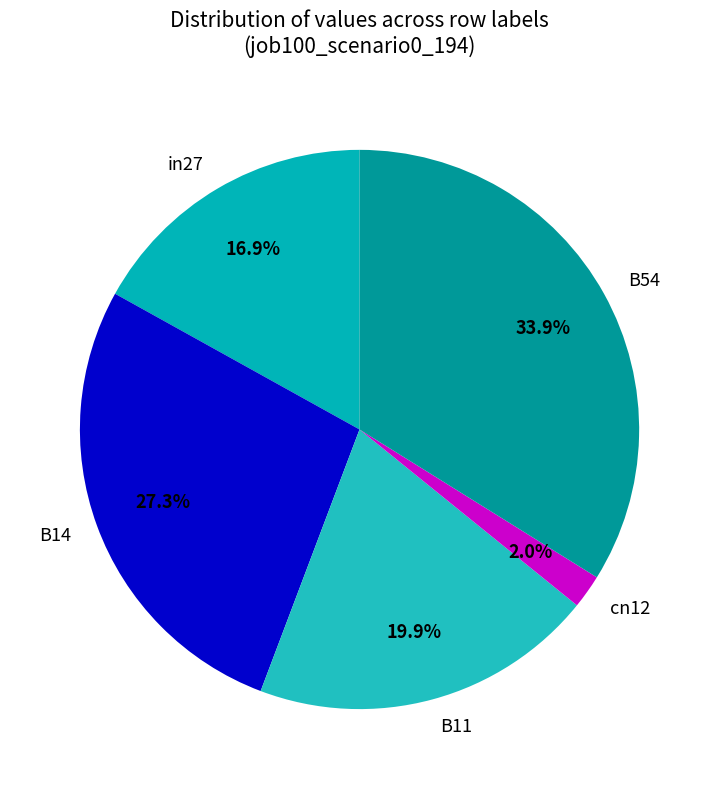

Between B54 and cn12, which is larger?

B54